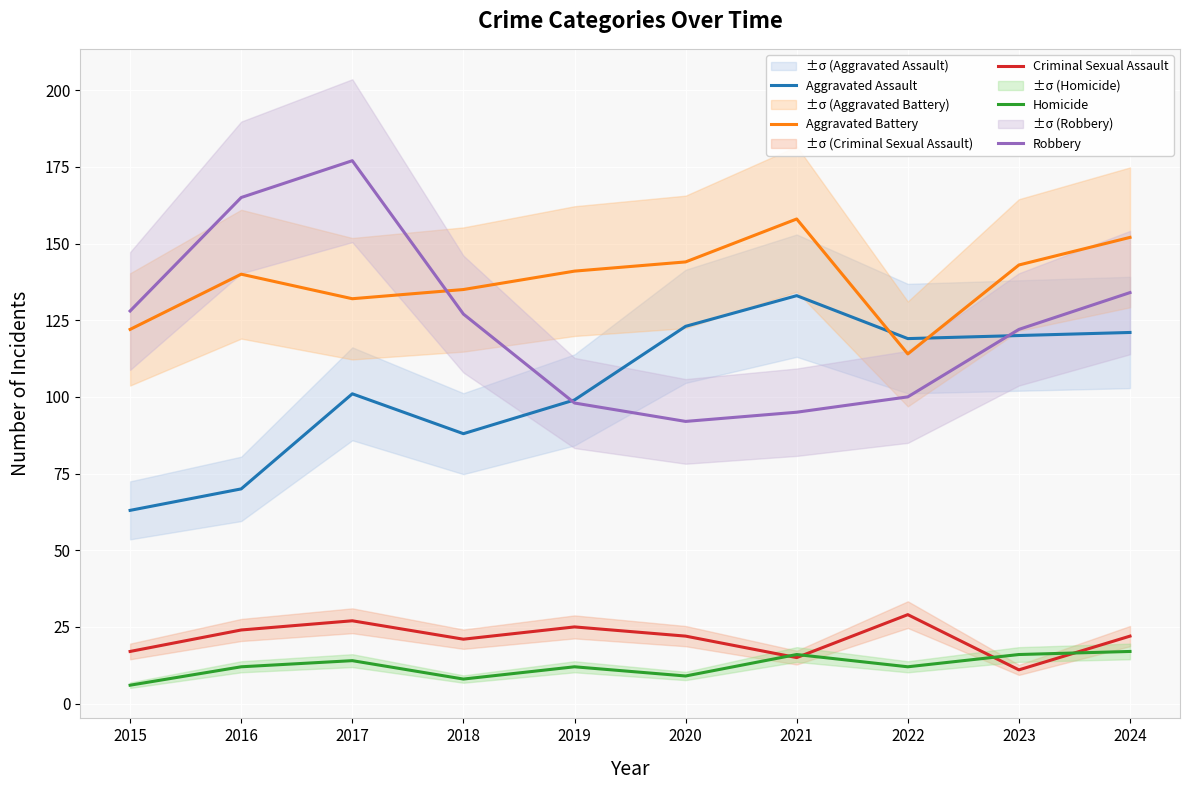

What are all the series names shown in the legend?

Aggravated Assault, Aggravated Battery, Criminal Sexual Assault, Homicide, Robbery